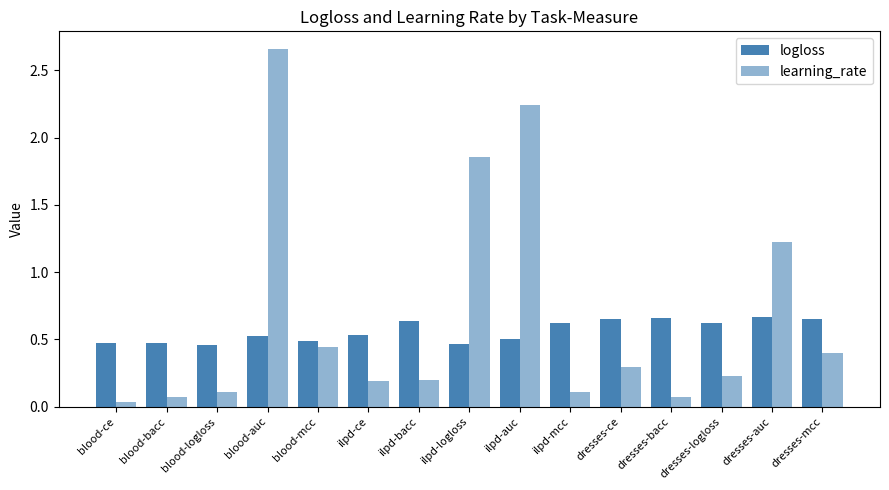

At dresses-logloss, list the series in order from smallest to largest.

learning_rate, logloss